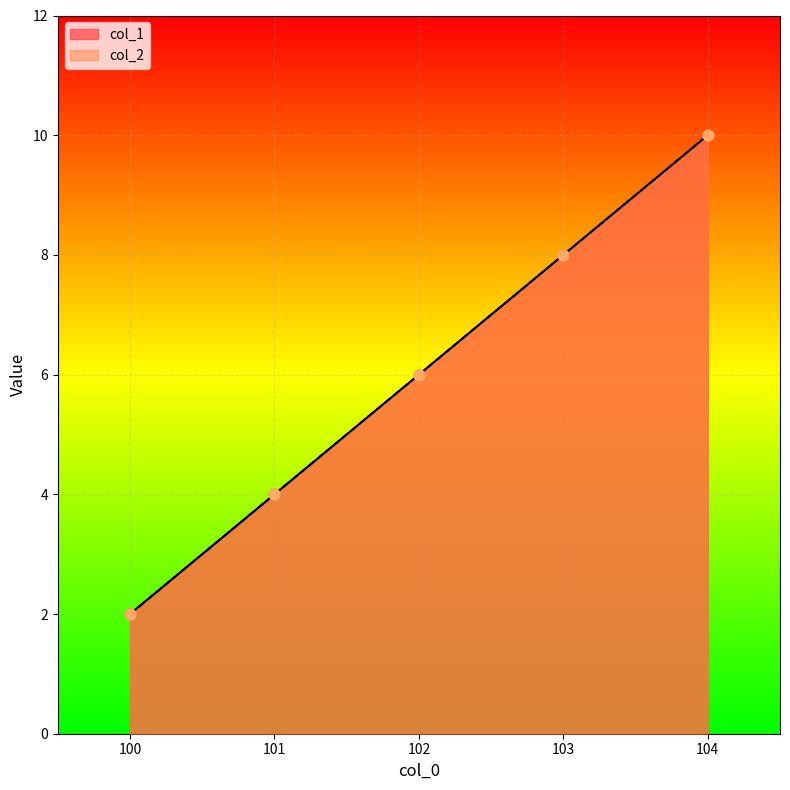

Is the value of col_2 at 103 greater than the value of col_1 at 101?

Yes